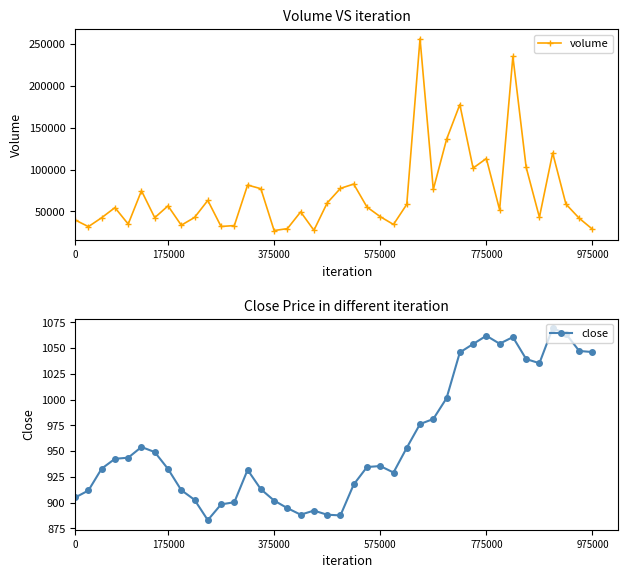

True or false: volume has more than 2 interior local peaks.

True